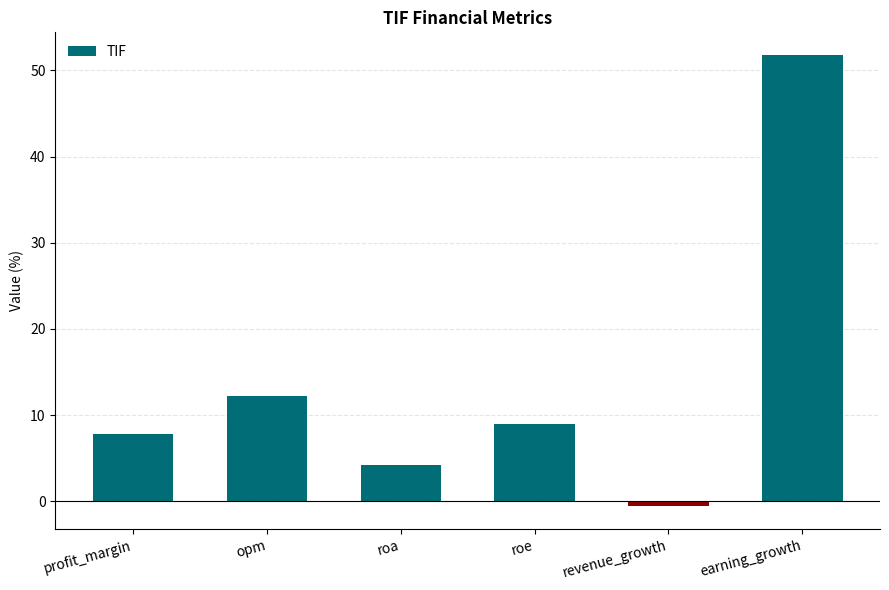

How many values are above zero?

5